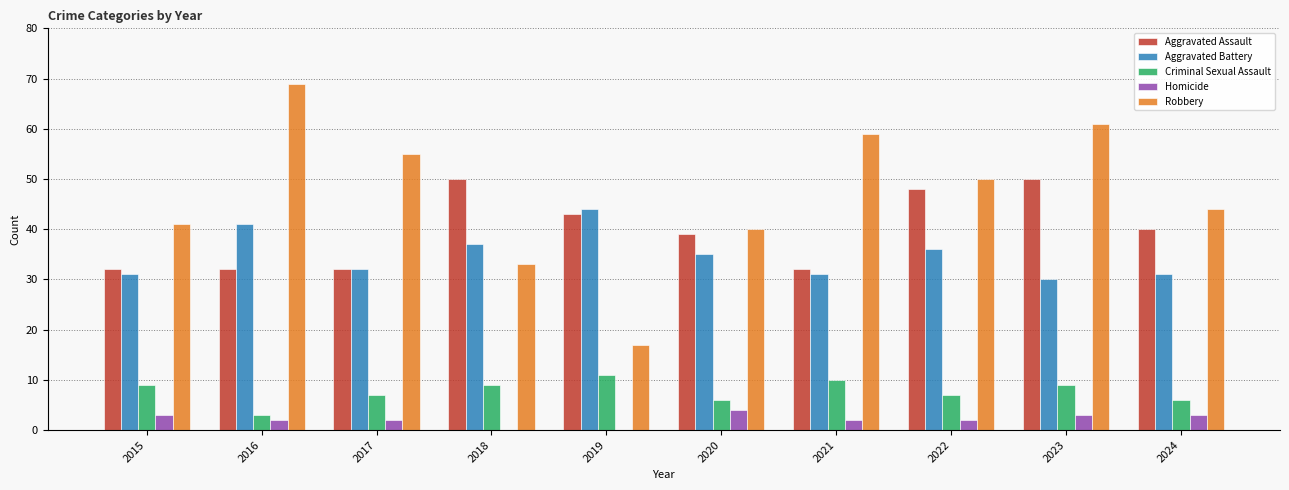

Read the Aggravated Assault value at 2015.

32